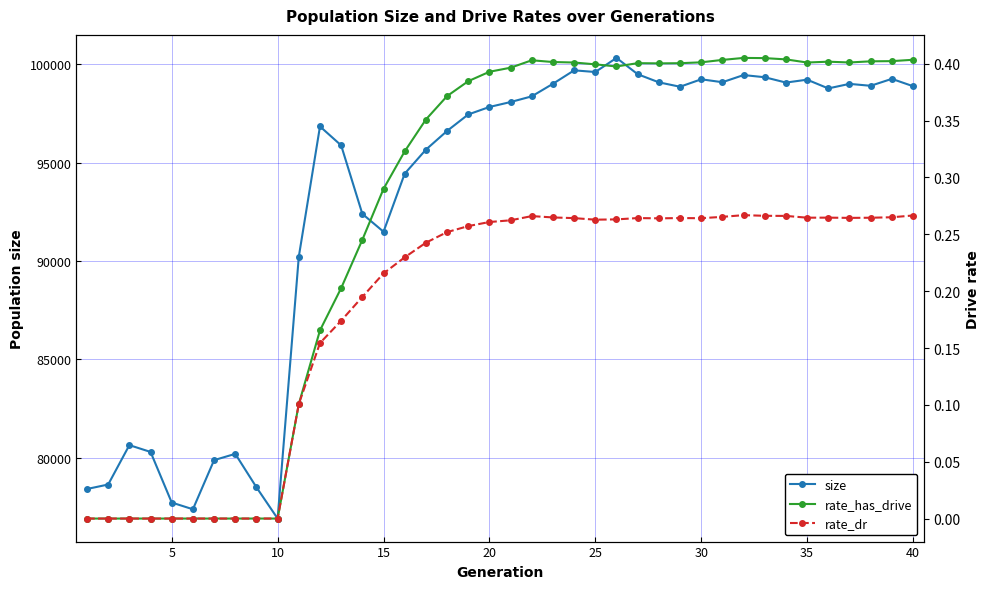

Is this an area chart (filled region under the line)?

No